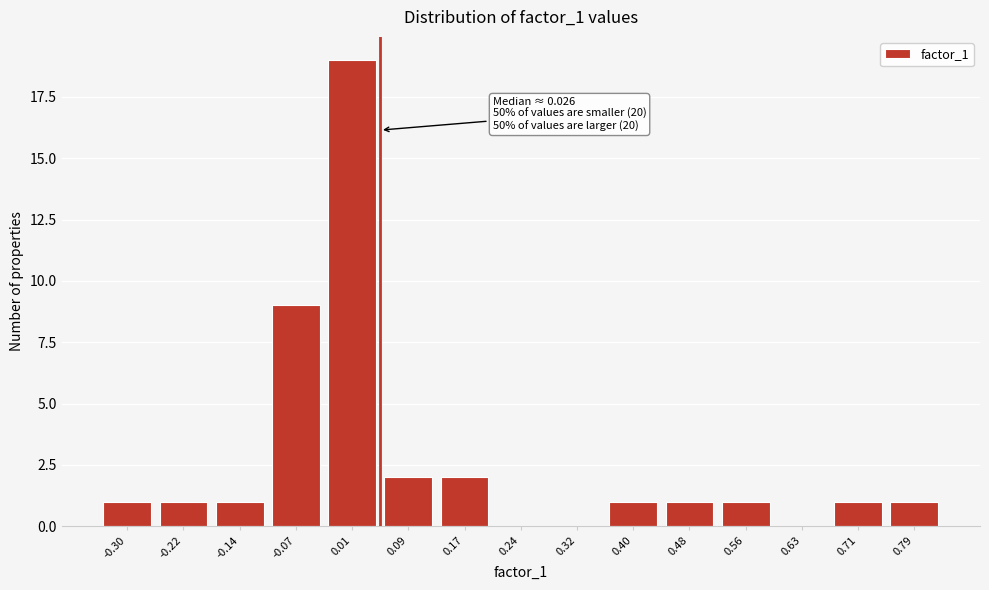

Reading left to right, what are all the values shown in this chart?

-0.30=1	-0.22=1	-0.14=1	-0.07=9	0.01=19	0.09=2	0.17=2	0.24=0	0.32=0	0.40=1	0.48=1	0.56=1	0.63=0	0.71=1	0.79=1